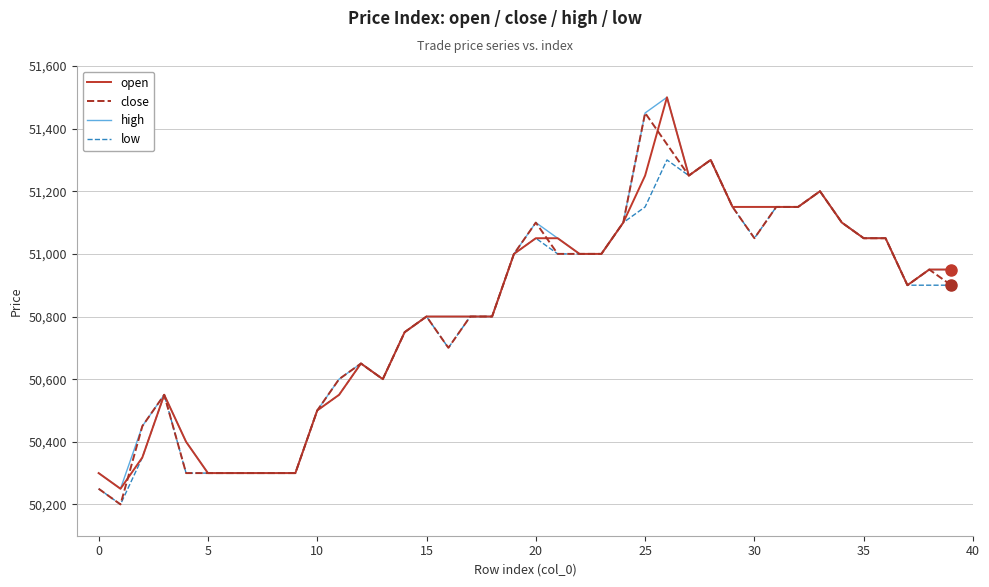

Does the chart have visible grid lines?

Yes